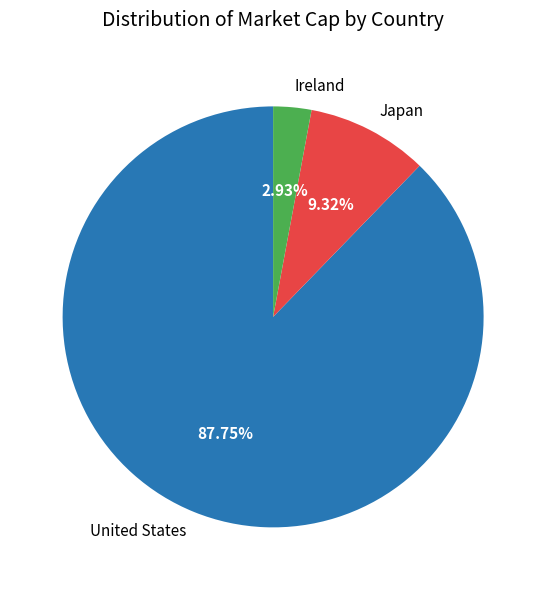

Rank the categories by value from lowest to highest.

Ireland, Japan, United States